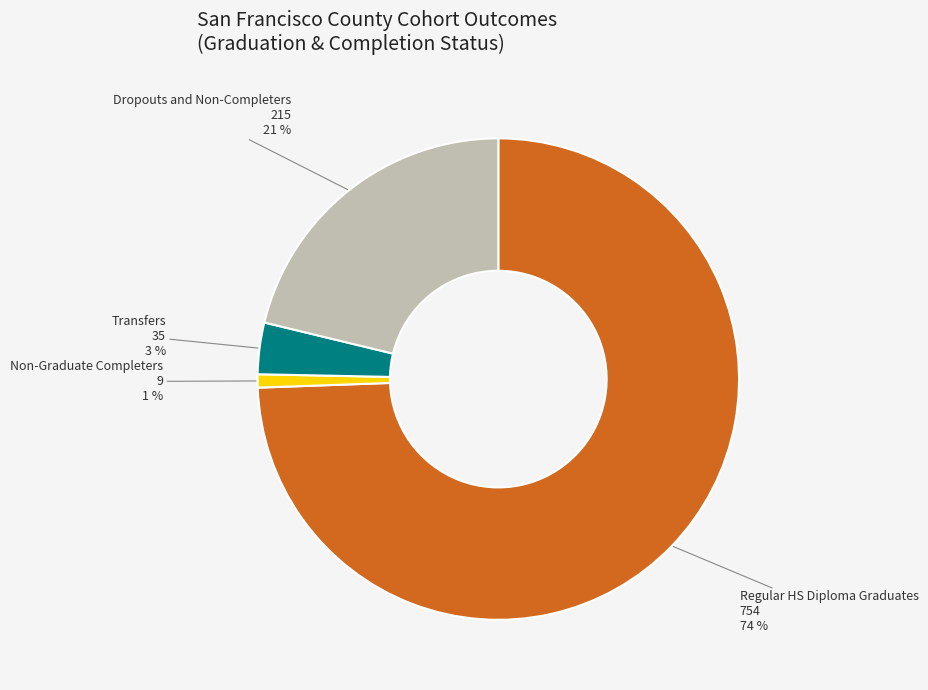

Is there a majority slice in this chart?

Yes